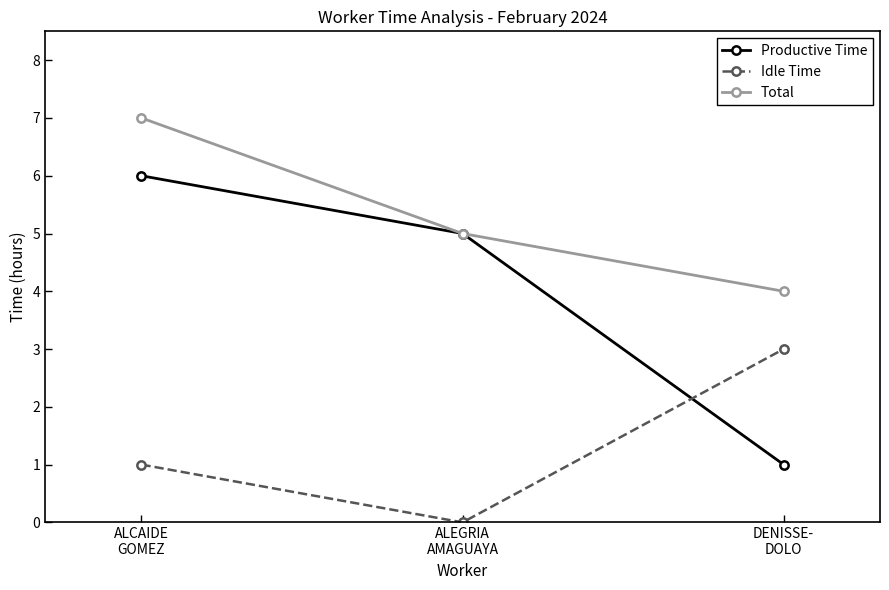

What is the minimum value for Total?

4